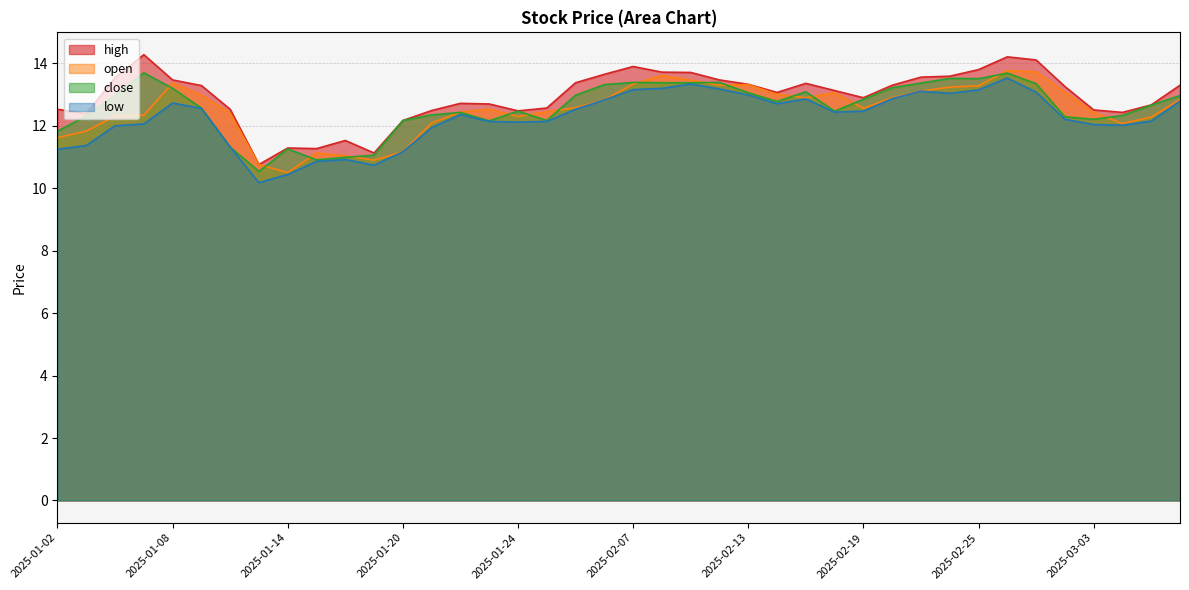

Reading right to left, transcribe all the data shown in this chart.

high: 2025-03-06=13.3	2025-03-05=12.7	2025-03-04=12.4	2025-03-03=12.5	2025-02-28=13.3	2025-02-27=14.1	2025-02-26=14.2	2025-02-25=13.8	2025-02-24=13.6	2025-02-21=13.6	2025-02-20=13.3	2025-02-19=12.9	2025-02-18=13.1	2025-02-17=13.4	2025-02-14=13.1	2025-02-13=13.3	2025-02-12=13.5	2025-02-11=13.7	2025-02-10=13.7	2025-02-07=13.9	2025-02-06=13.7	2025-02-05=13.4	2025-01-27=12.6	2025-01-24=12.5	2025-01-23=12.7	2025-01-22=12.7	2025-01-21=12.5	2025-01-20=12.2	2025-01-17=11.1	2025-01-16=11.5	2025-01-15=11.3	2025-01-14=11.3	2025-01-13=10.8	2025-01-10=12.5	2025-01-09=13.3	2025-01-08=13.5	2025-01-07=14.3	2025-01-06=13.5	2025-01-03=12.4	2025-01-02=12.5
open: 2025-03-06=12.8	2025-03-05=12.3	2025-03-04=12.1	2025-03-03=12.4	2025-02-28=13.1	2025-02-27=13.7	2025-02-26=13.8	2025-02-25=13.3	2025-02-24=13.2	2025-02-21=13.1	2025-02-20=12.9	2025-02-19=12.6	2025-02-18=13.1	2025-02-17=12.9	2025-02-14=13.0	2025-02-13=13.3	2025-02-12=13.3	2025-02-11=13.5	2025-02-10=13.6	2025-02-07=13.3	2025-02-06=12.8	2025-02-05=12.6	2025-01-27=12.4	2025-01-24=12.3	2025-01-23=12.5	2025-01-22=12.4	2025-01-21=12.1	2025-01-20=11.2	2025-01-17=10.9	2025-01-16=11.0	2025-01-15=11.1	2025-01-14=10.5	2025-01-13=10.8	2025-01-10=12.4	2025-01-09=13.0	2025-01-08=13.4	2025-01-07=12.3	2025-01-06=12.3	2025-01-03=11.8	2025-01-02=11.6
close: 2025-03-06=13.0	2025-03-05=12.7	2025-03-04=12.3	2025-03-03=12.2	2025-02-28=12.3	2025-02-27=13.3	2025-02-26=13.7	2025-02-25=13.5	2025-02-24=13.5	2025-02-21=13.4	2025-02-20=13.2	2025-02-19=12.8	2025-02-18=12.5	2025-02-17=13.1	2025-02-14=12.8	2025-02-13=13.1	2025-02-12=13.4	2025-02-11=13.4	2025-02-10=13.4	2025-02-07=13.4	2025-02-06=13.3	2025-02-05=13.0	2025-01-27=12.2	2025-01-24=12.5	2025-01-23=12.2	2025-01-22=12.4	2025-01-21=12.3	2025-01-20=12.2	2025-01-17=11.1	2025-01-16=11.0	2025-01-15=10.9	2025-01-14=11.3	2025-01-13=10.5	2025-01-10=11.3	2025-01-09=12.6	2025-01-08=13.2	2025-01-07=13.7	2025-01-06=13.0	2025-01-03=12.3	2025-01-02=11.8
low: 2025-03-06=12.8	2025-03-05=12.2	2025-03-04=12.0	2025-03-03=12.0	2025-02-28=12.2	2025-02-27=13.1	2025-02-26=13.5	2025-02-25=13.2	2025-02-24=13.0	2025-02-21=13.1	2025-02-20=12.9	2025-02-19=12.5	2025-02-18=12.4	2025-02-17=12.9	2025-02-14=12.7	2025-02-13=13.0	2025-02-12=13.2	2025-02-11=13.3	2025-02-10=13.2	2025-02-07=13.2	2025-02-06=12.8	2025-02-05=12.5	2025-01-27=12.1	2025-01-24=12.1	2025-01-23=12.1	2025-01-22=12.4	2025-01-21=11.9	2025-01-20=11.2	2025-01-17=10.7	2025-01-16=10.9	2025-01-15=10.9	2025-01-14=10.4	2025-01-13=10.2	2025-01-10=11.3	2025-01-09=12.6	2025-01-08=12.7	2025-01-07=12.1	2025-01-06=12.0	2025-01-03=11.4	2025-01-02=11.2